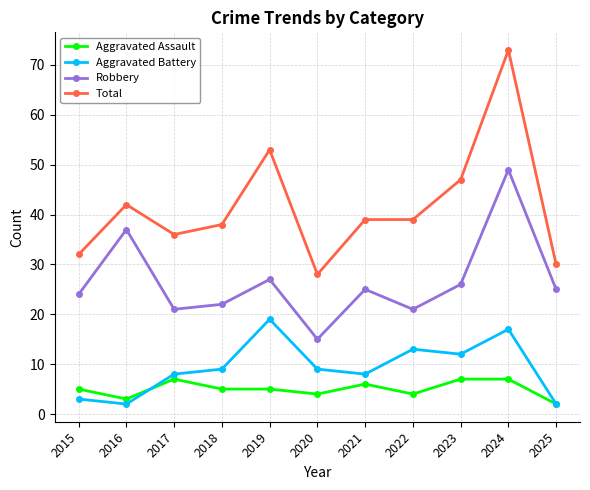

What is the approximate value of Robbery at 2018?

22